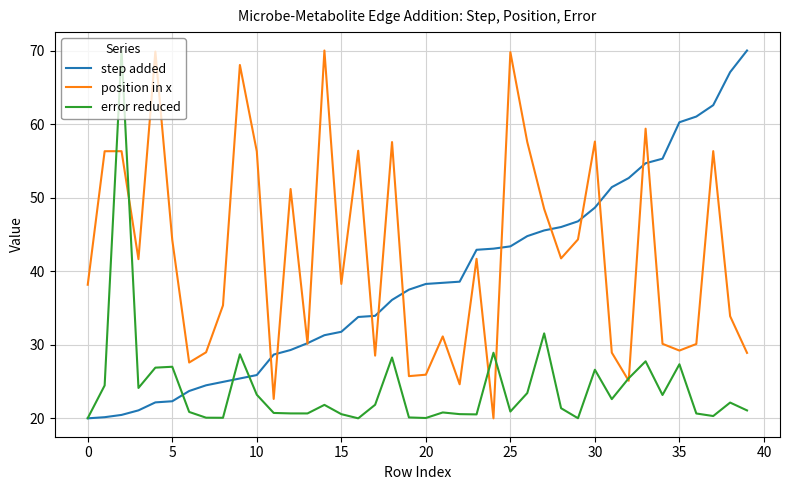

List the series in order of their overall mean, highest first.

position in x, step added, error reduced